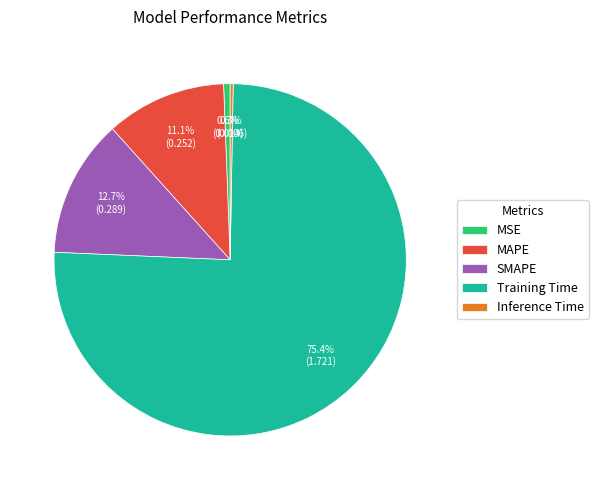

Which slice is the largest?

Training Time